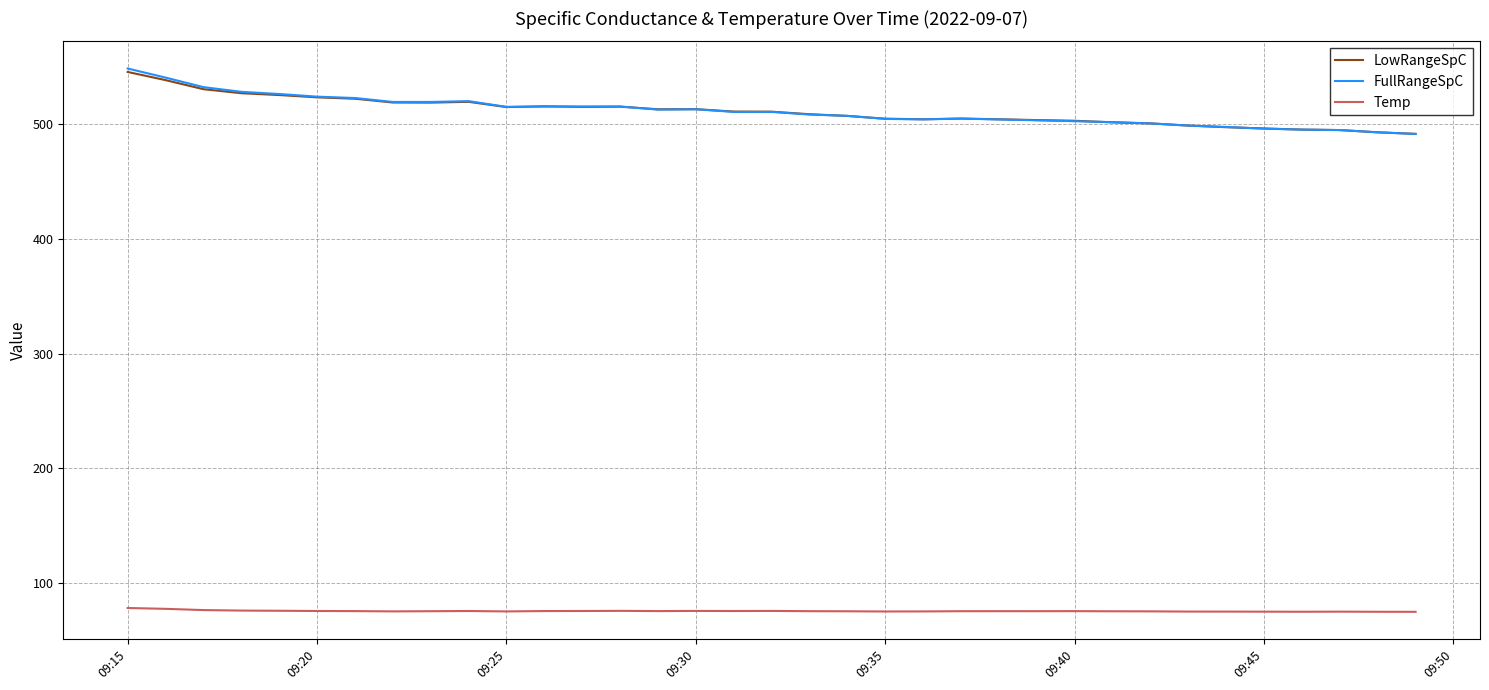

True or false: LowRangeSpC has more than 2 interior local peaks.

True